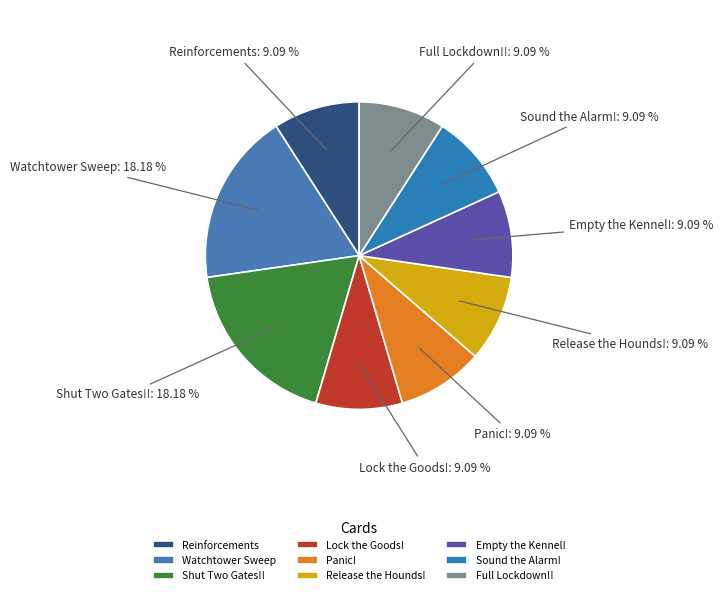

Is there any slice that represents more than half of the pie?

No